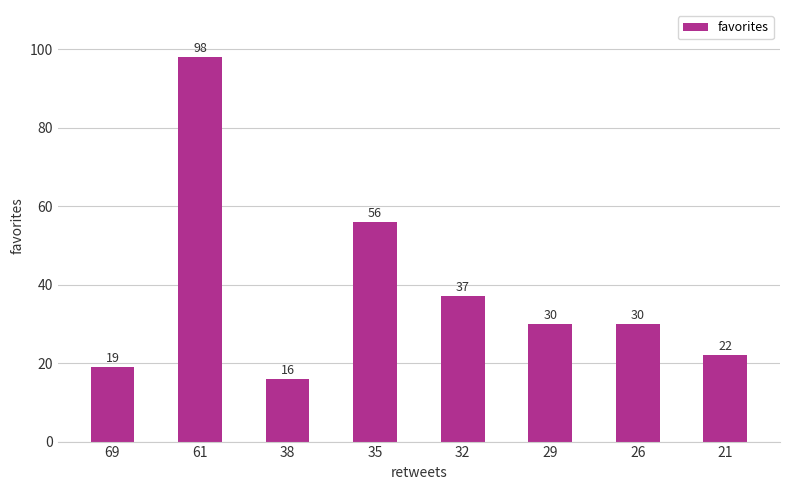

The value at 21 is 22. True or false?

True